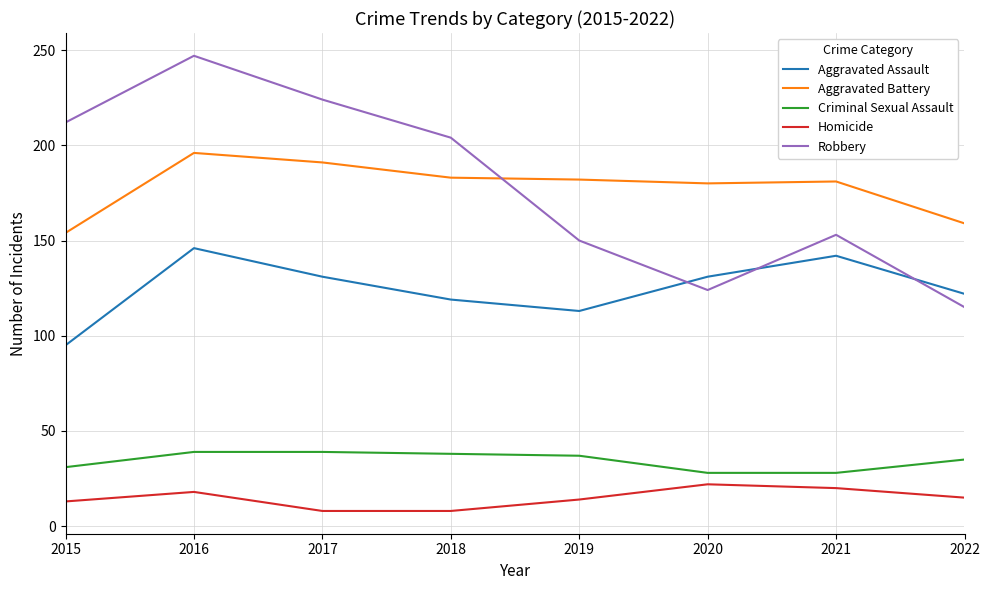

Which series has the widest spread of values?

Robbery